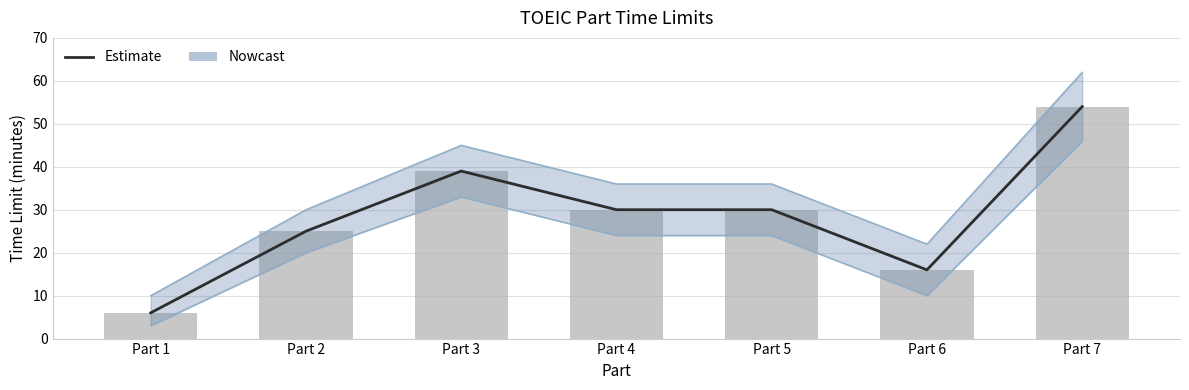

What is the smallest value displayed?

6